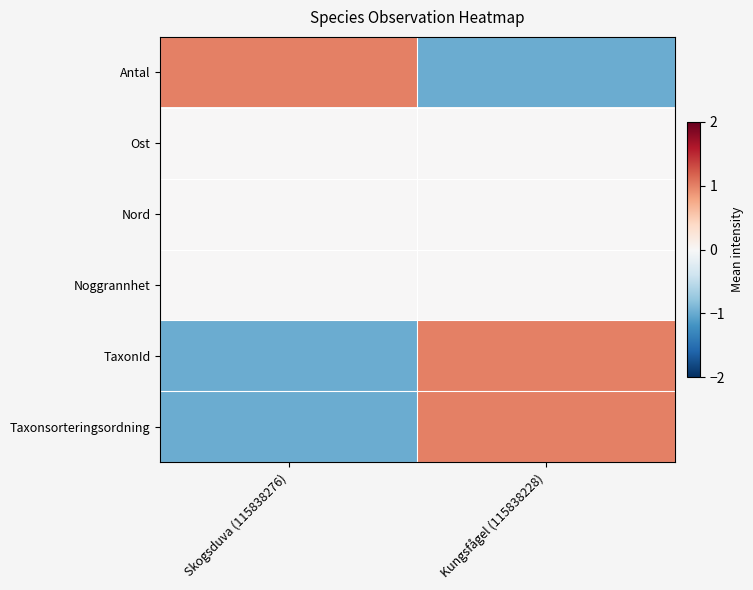

What is the difference between the highest and lowest values at Kungsfågel (115838228)?

2